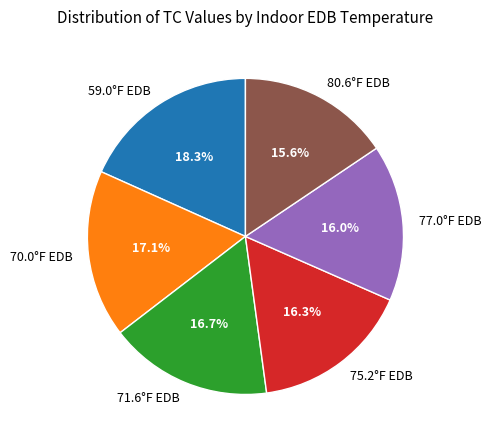

True or false: 77.0°F EDB accounts for 16% of the total.

True